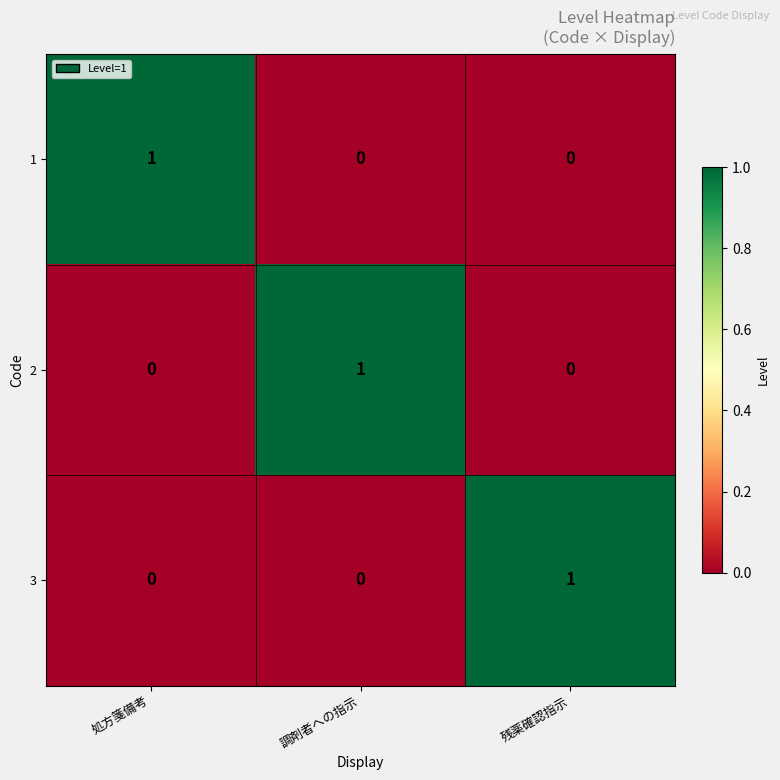

Count the 3 values in the range 0 to 1.

3